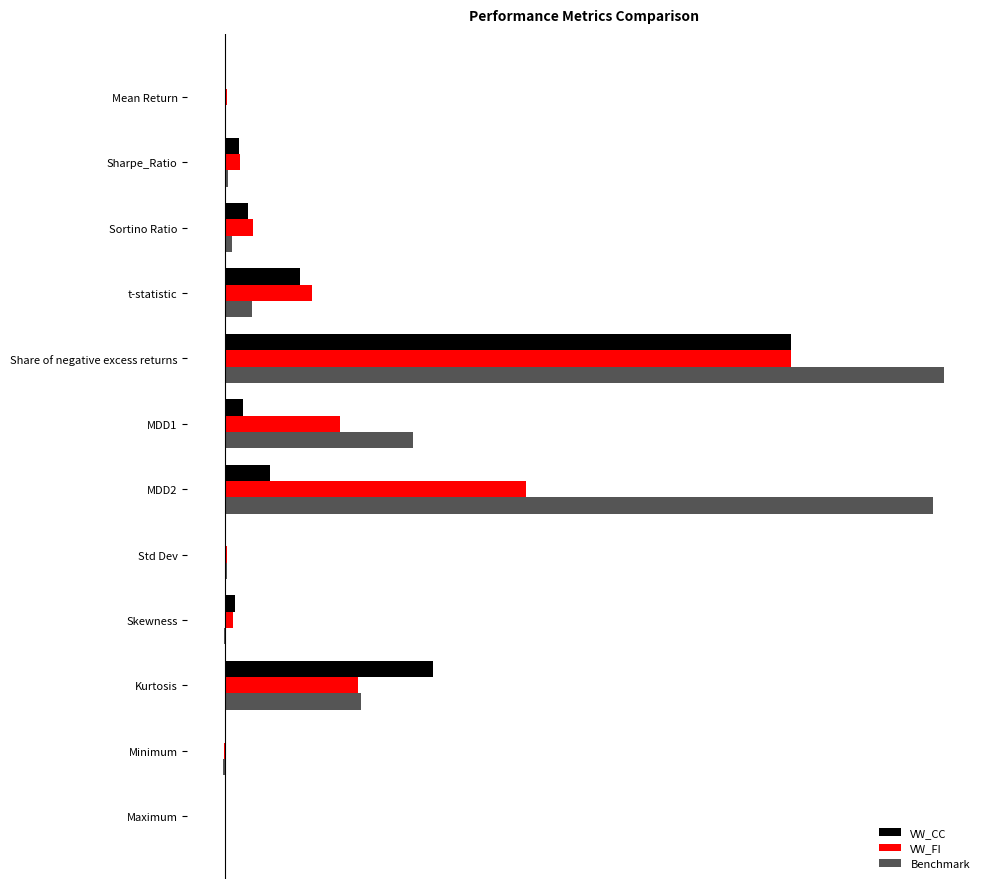

What are all the series names shown in the legend?

VW_CC, VW_FI, Benchmark